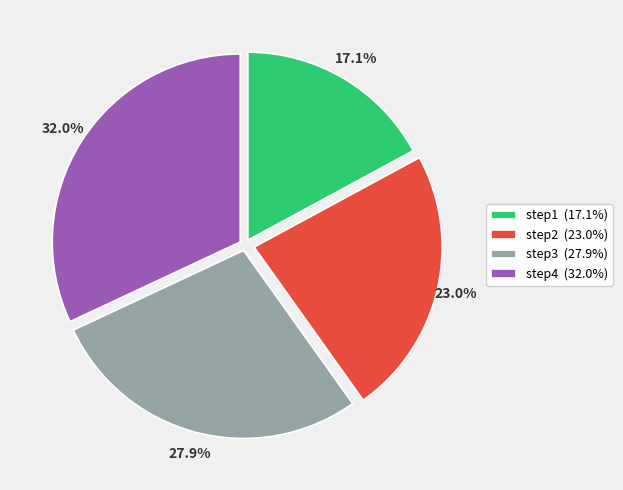

What is the largest slice in the pie chart?

step4